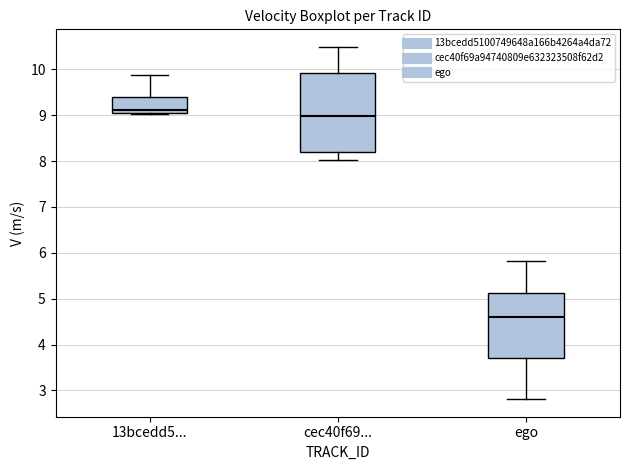

Where is the lower edge of the box for cec40f69... on the y-axis? The values are not printed on the chart, so give them approximately, as read against the axis.

8.2